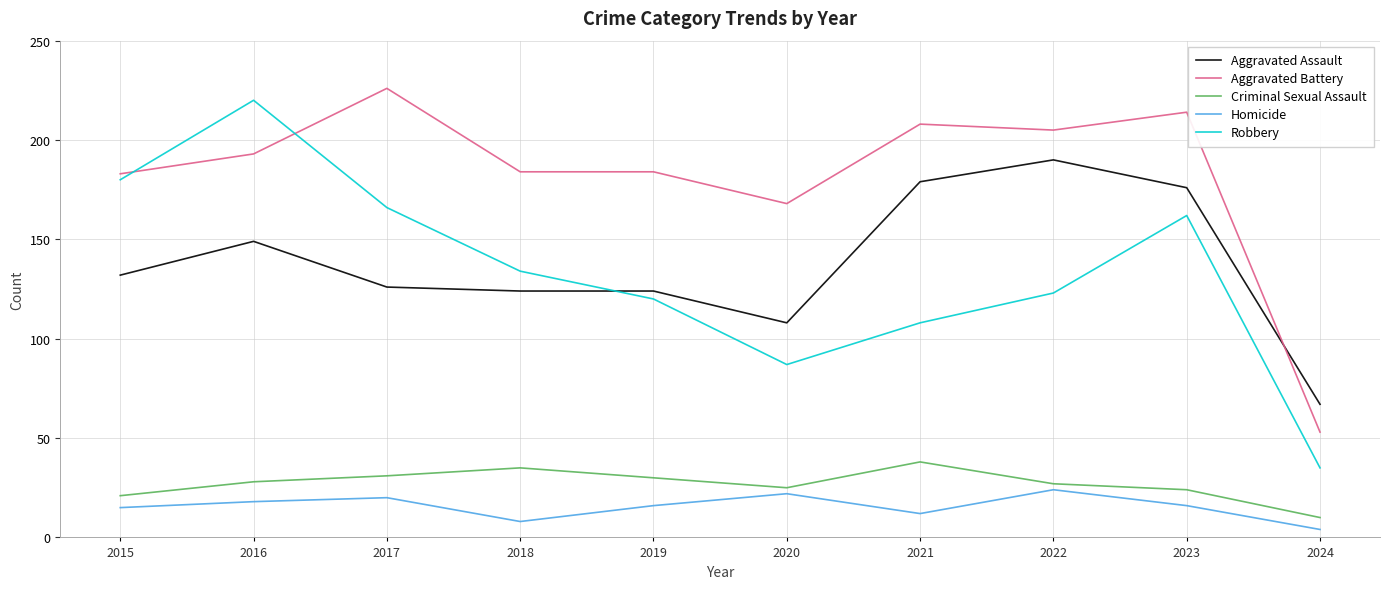

Does the chart display data point markers on the line(s)?

No